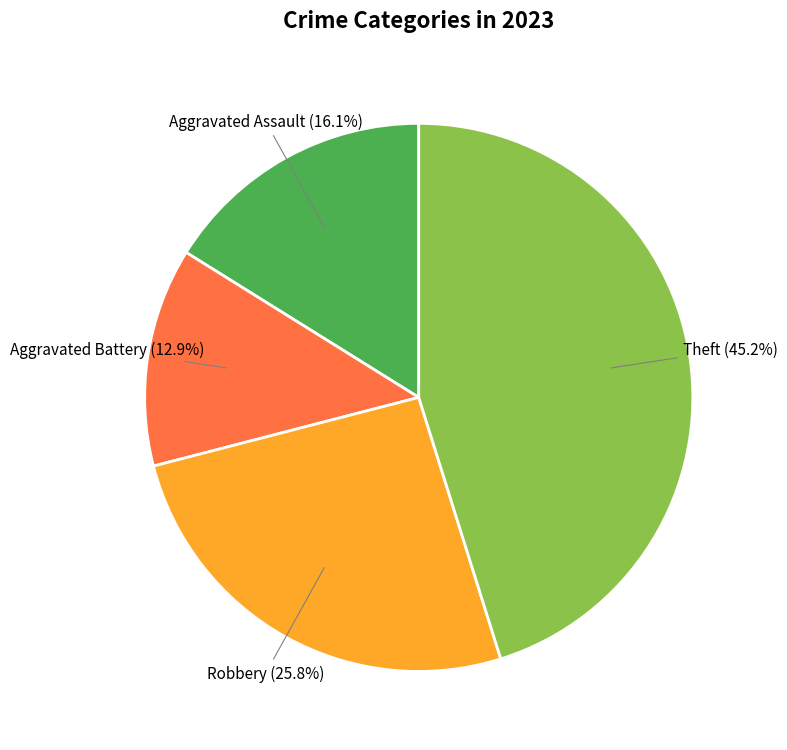

Is there any slice that represents more than half of the pie?

No